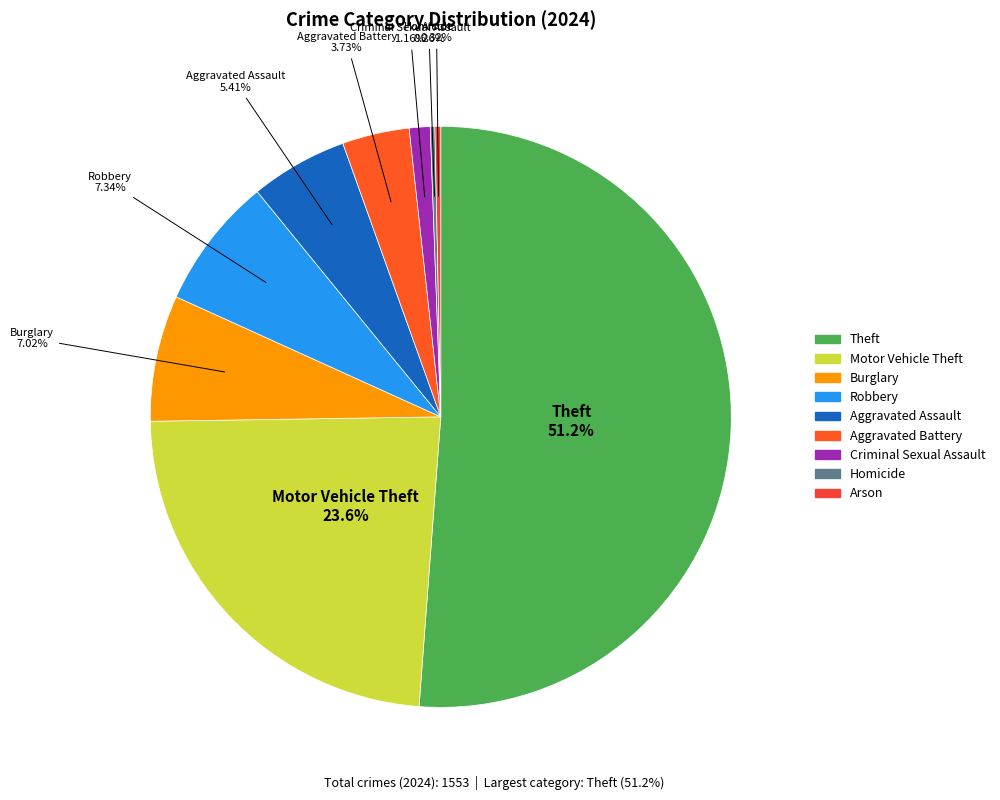

Combined, do Aggravated Assault and Aggravated Battery account for over 50%?

No